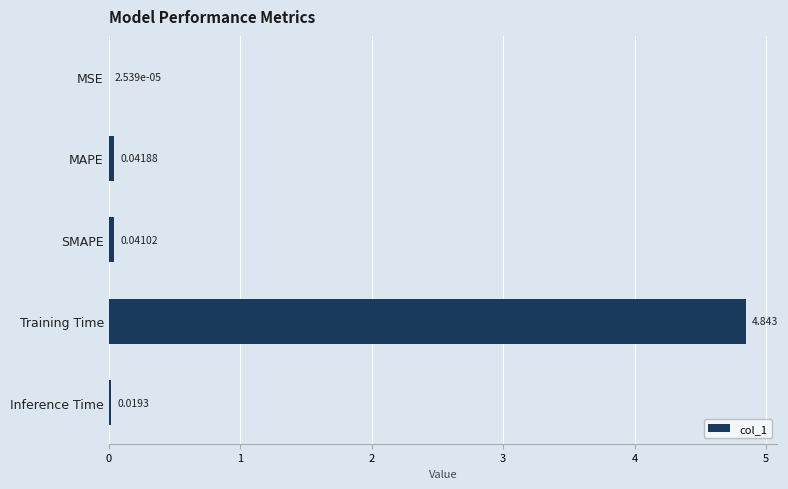

Where is the data nearest to the value 2?

MAPE